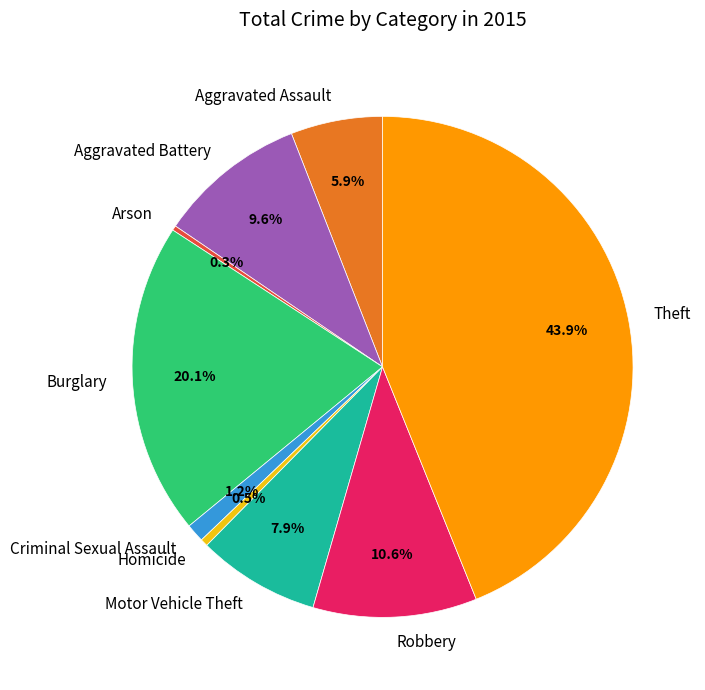

What percentage is the Criminal Sexual Assault slice, to the nearest percent?

1%